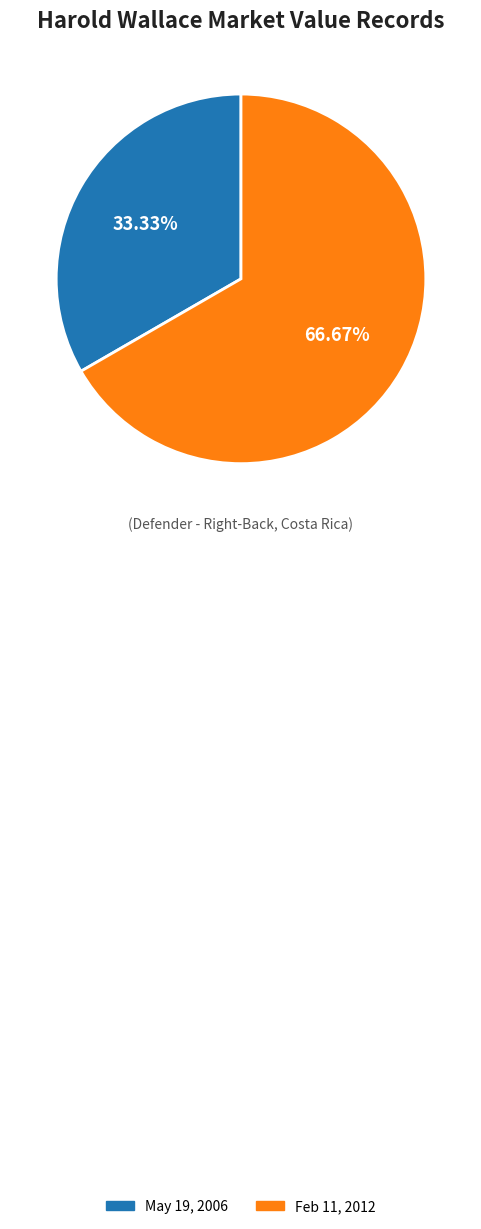

What is the largest slice in the pie chart?

Feb 11, 2012